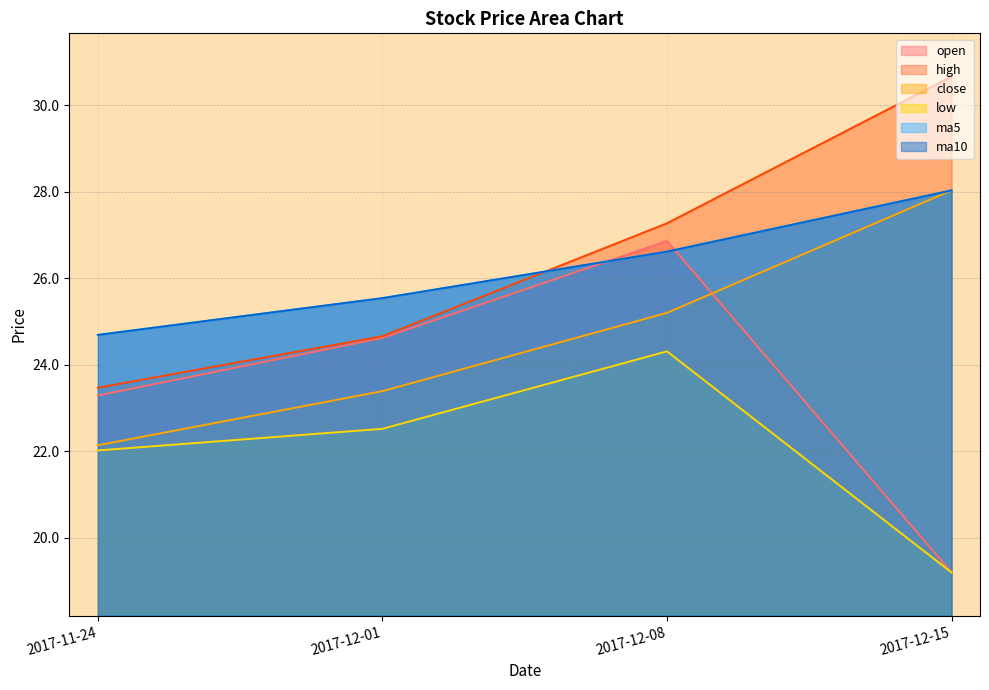

How many times do ma5 and high cross each other?

1